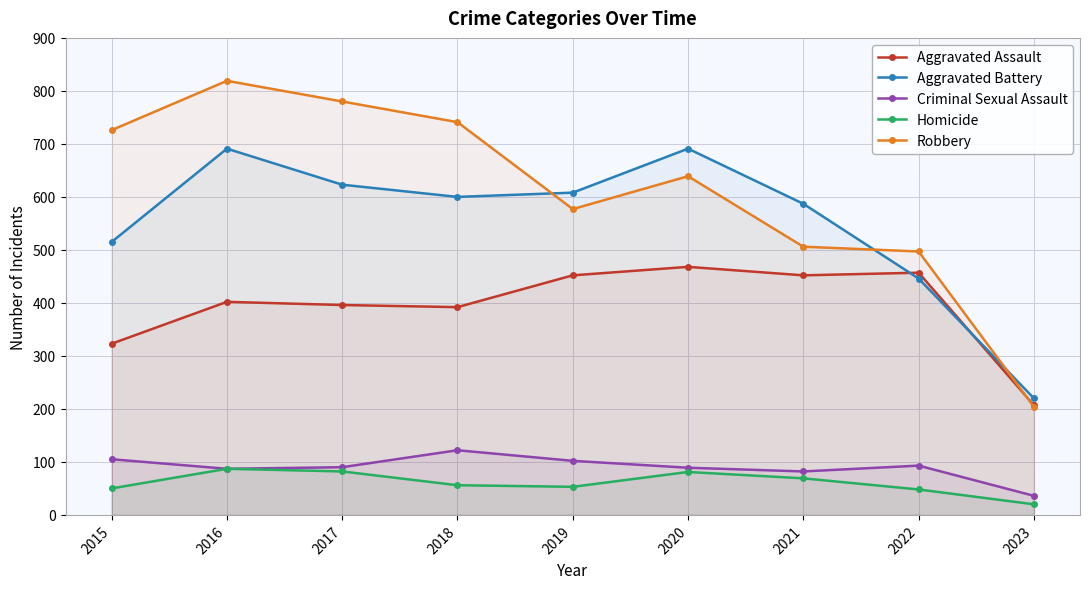

True or false: Aggravated Assault and Homicide intersect in this chart.

False